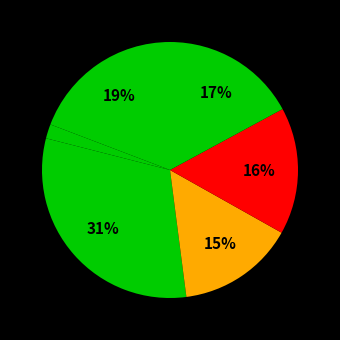

Count the number of slices in the pie.

6